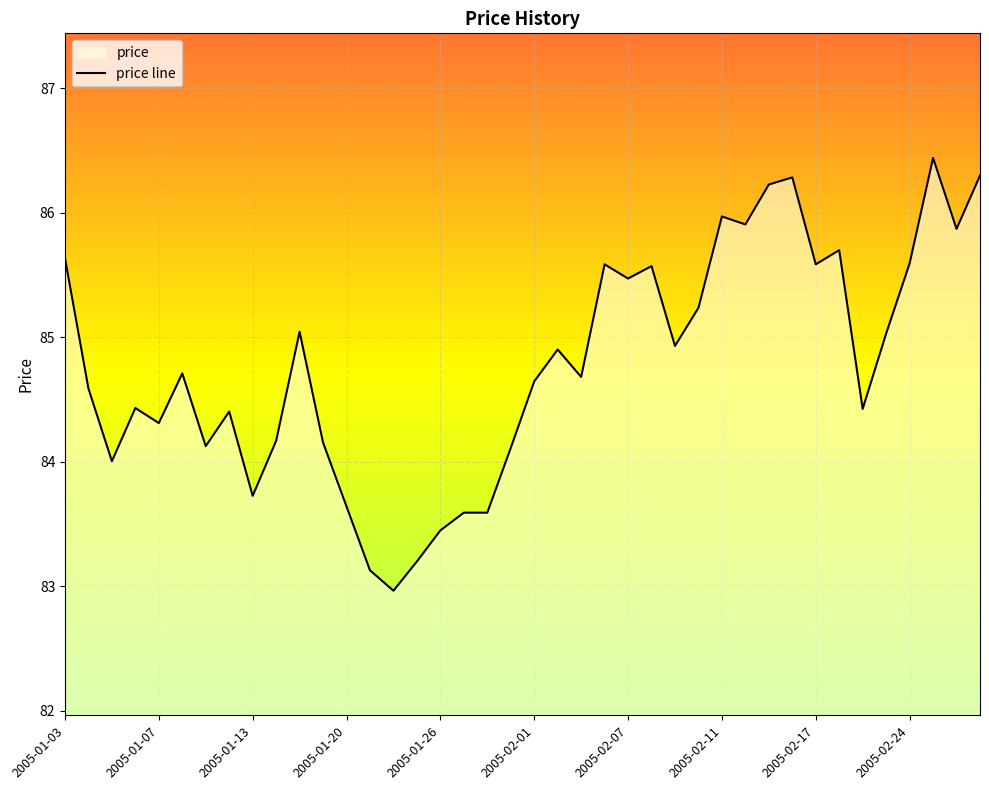

What is the greatest value displayed?

86.4